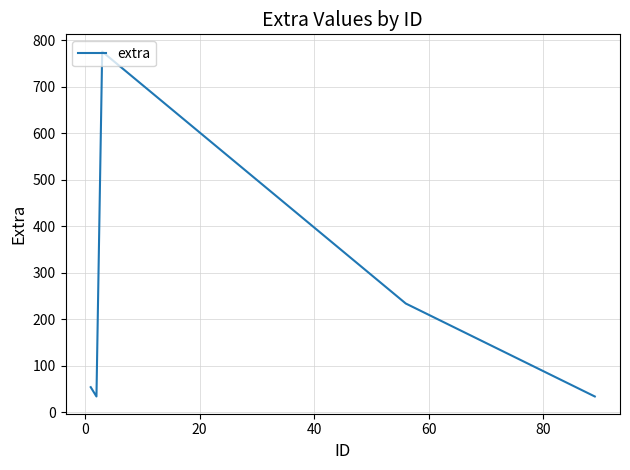

What is the difference between the maximum and minimum values?

742